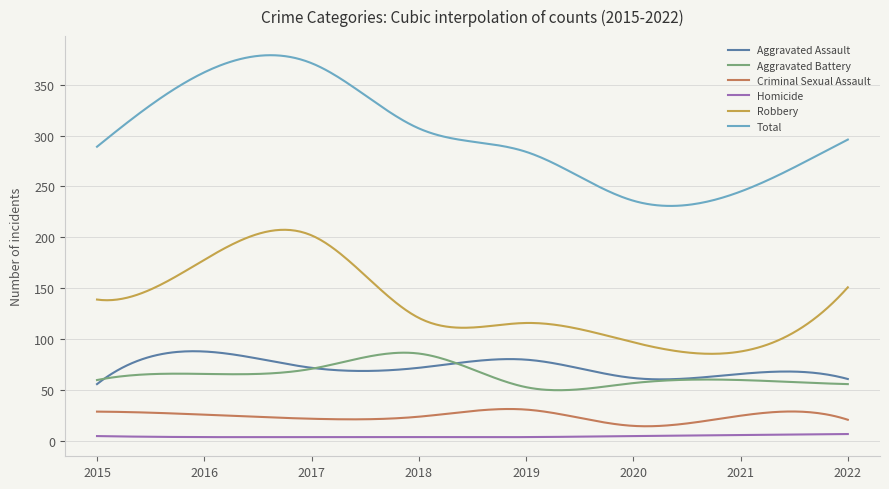

What is the minimum value for Aggravated Battery?

50.0